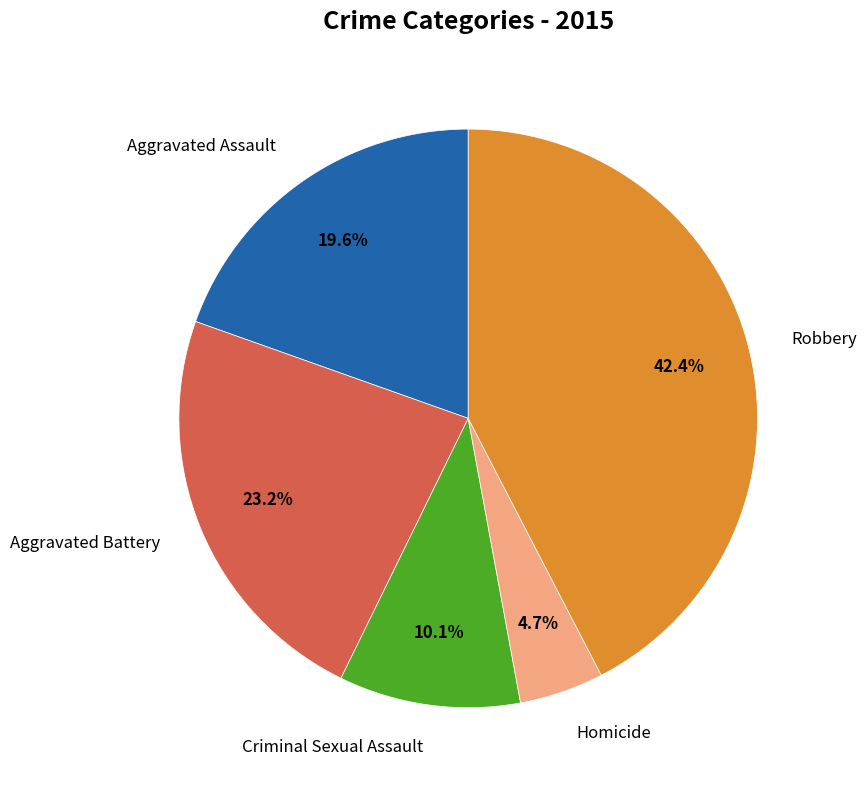

Does any single category account for the majority?

No